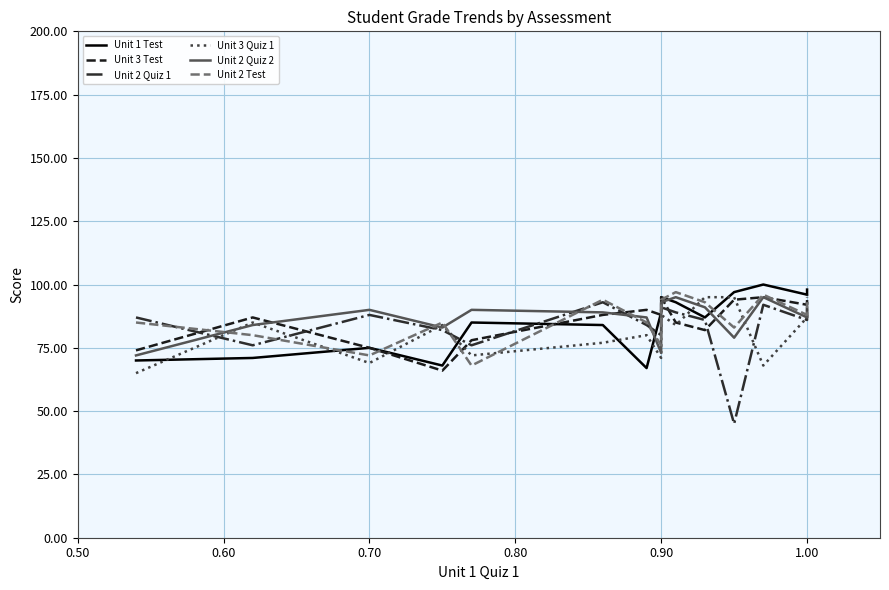

How many categories are shown in the chart?

15